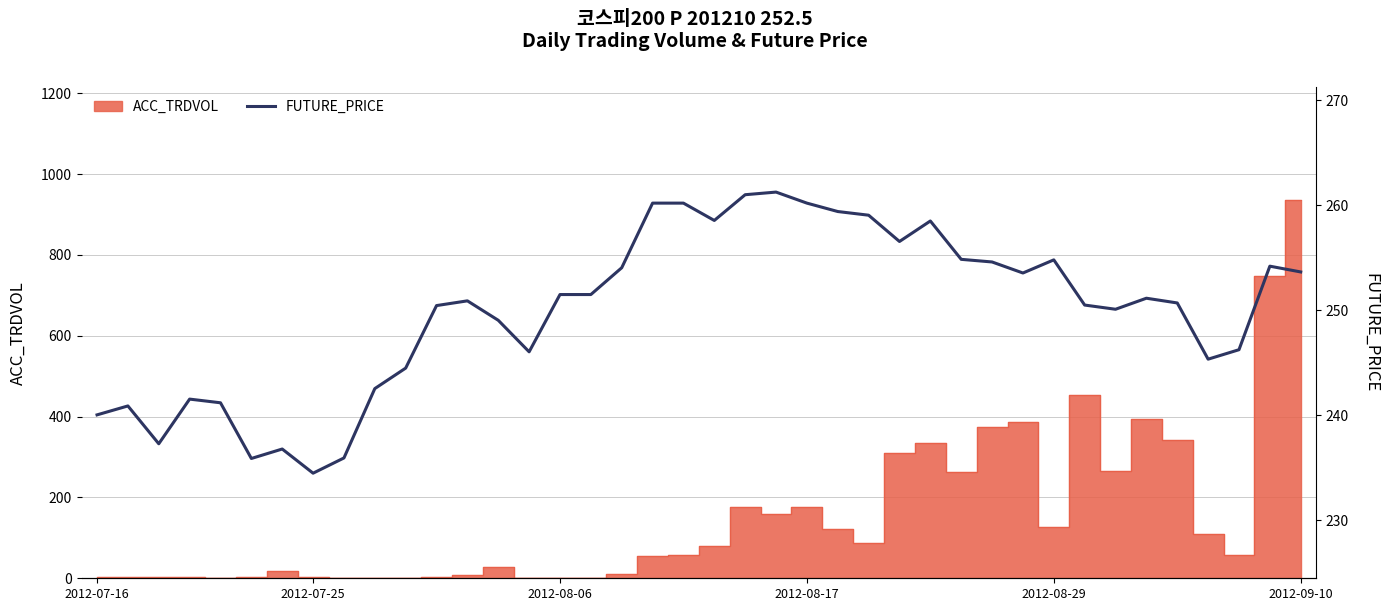

What is the change in value from 6 to 30?

+16.8